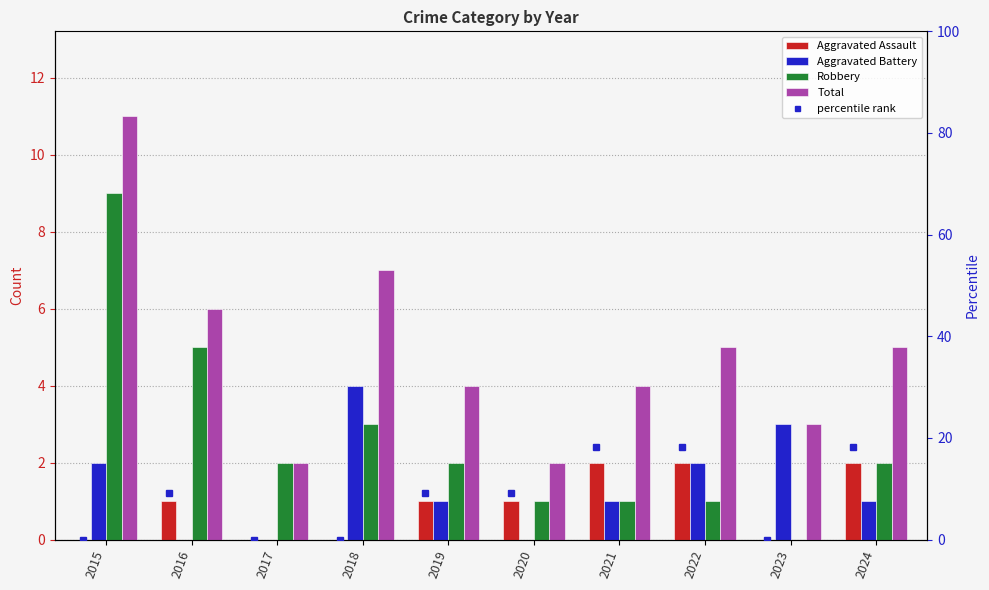

Between 2016 and 2022, which series saw the biggest shift?

percentile rank